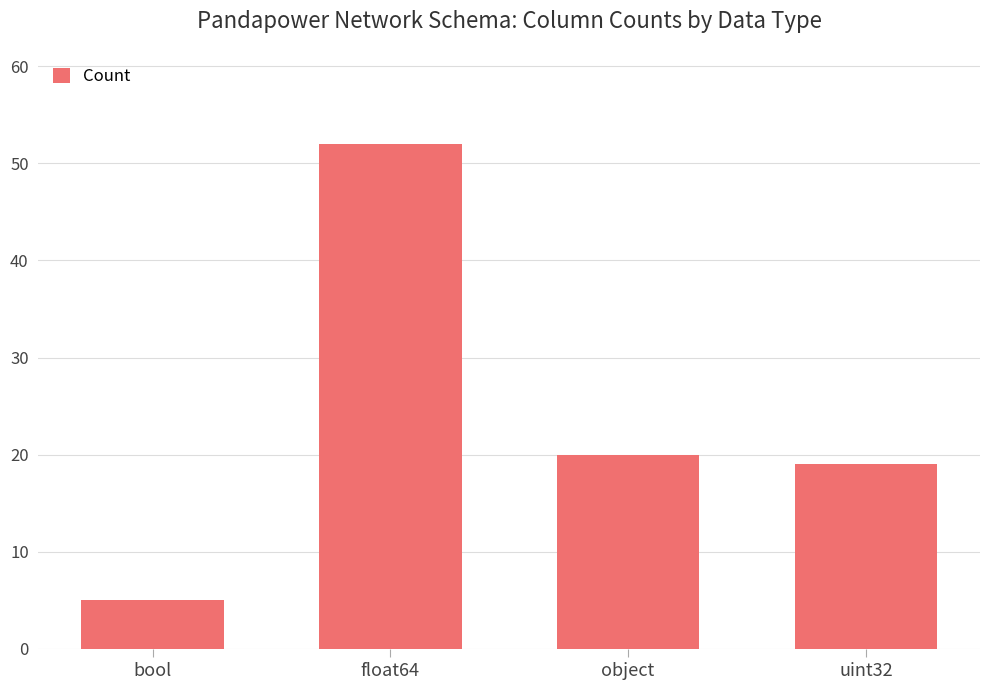

Reading left to right, transcribe all the data shown in this chart.

bool=5	float64=52	object=20	uint32=19